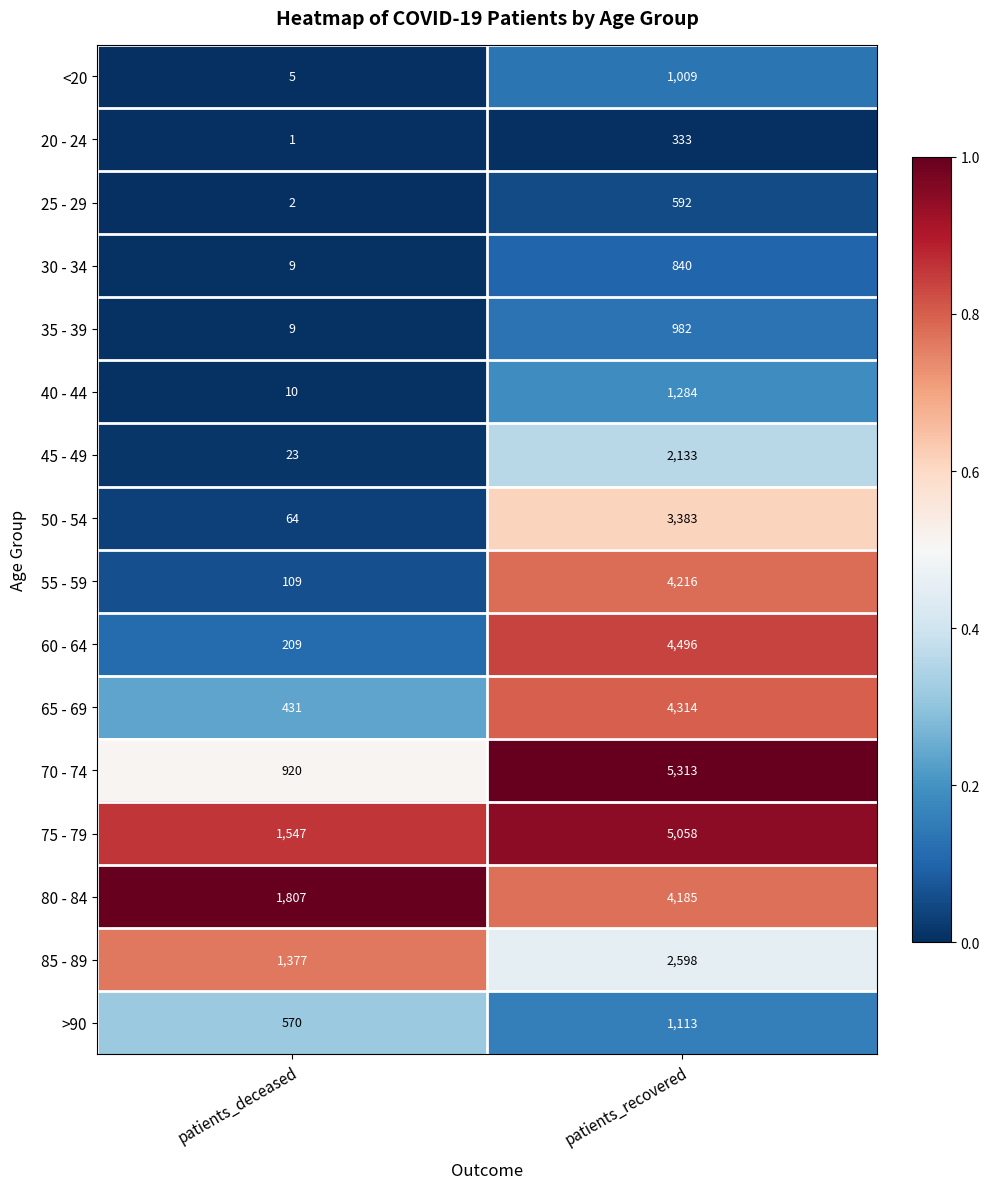

How many categories are shown in the chart?

2